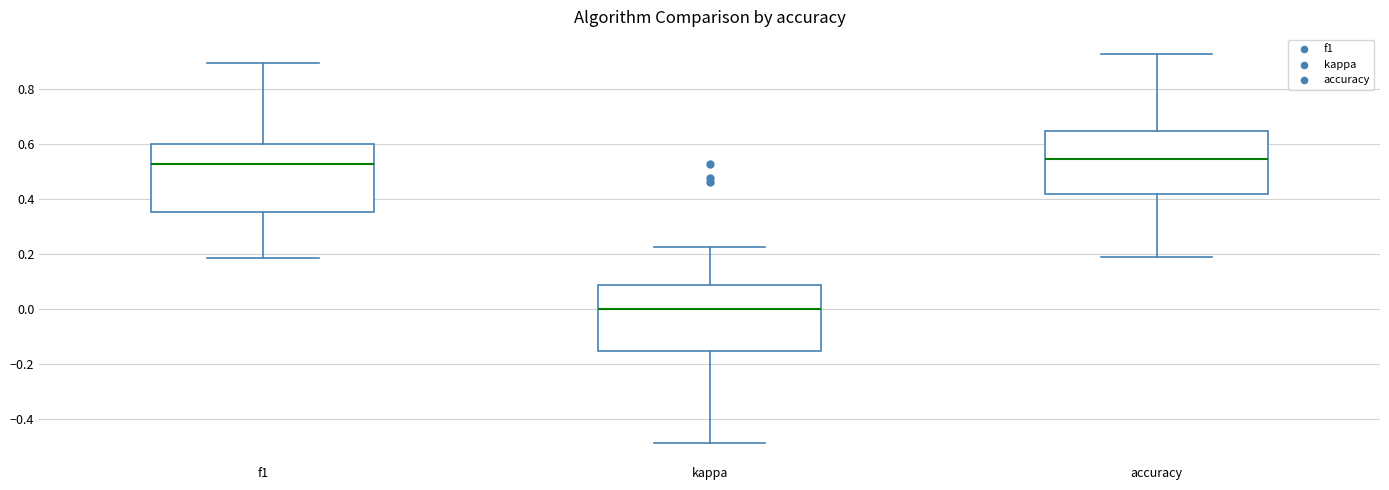

Which box has the lowest median line?

kappa